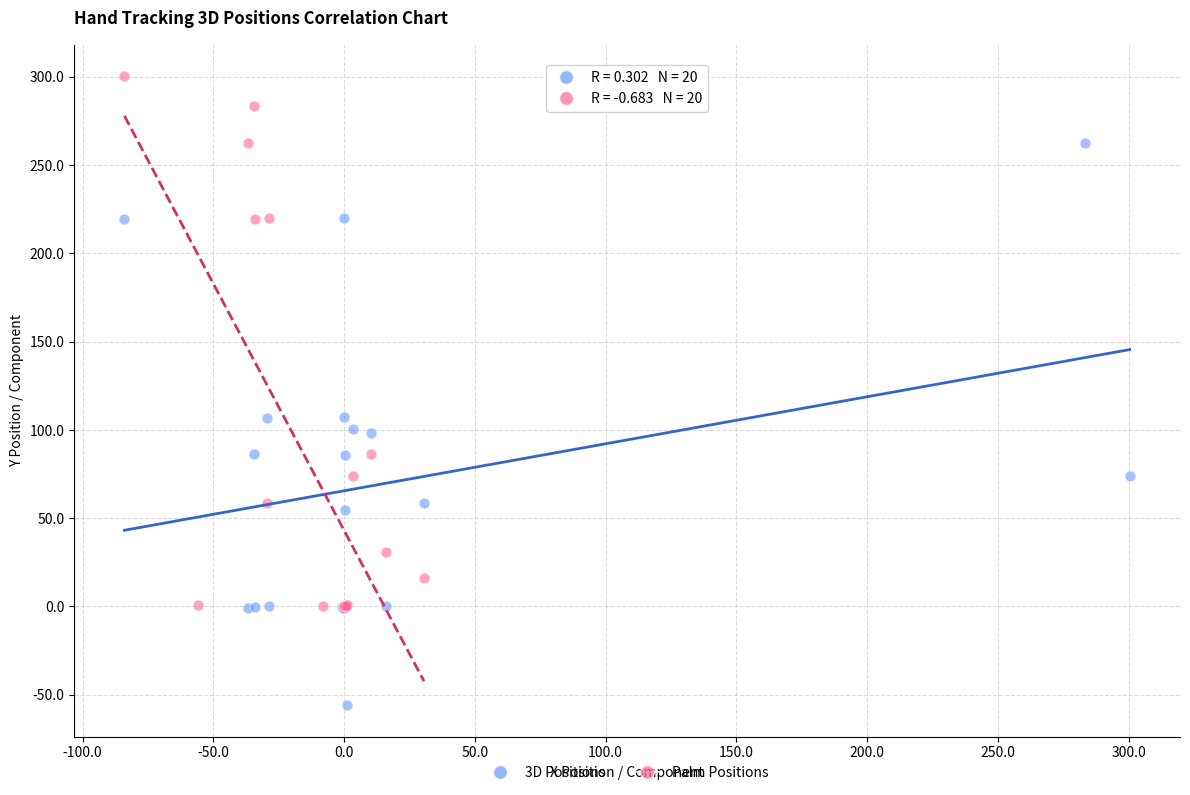

Which series reaches the minimum Y coordinate?

3D Positions